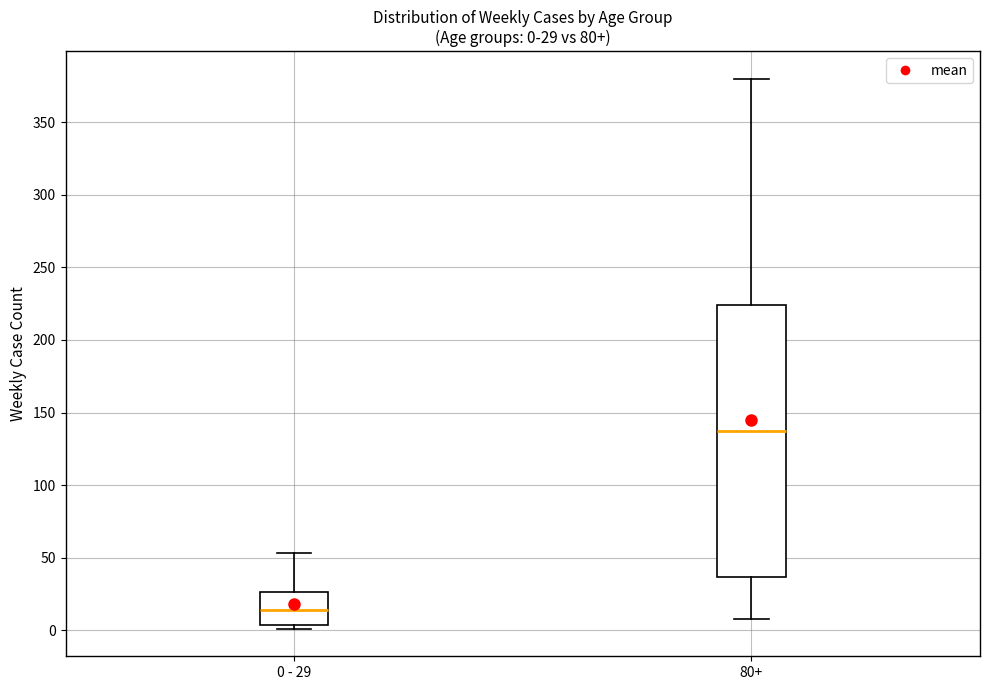

Comparing the boxes themselves (not the whiskers), which one is the tallest?

80+